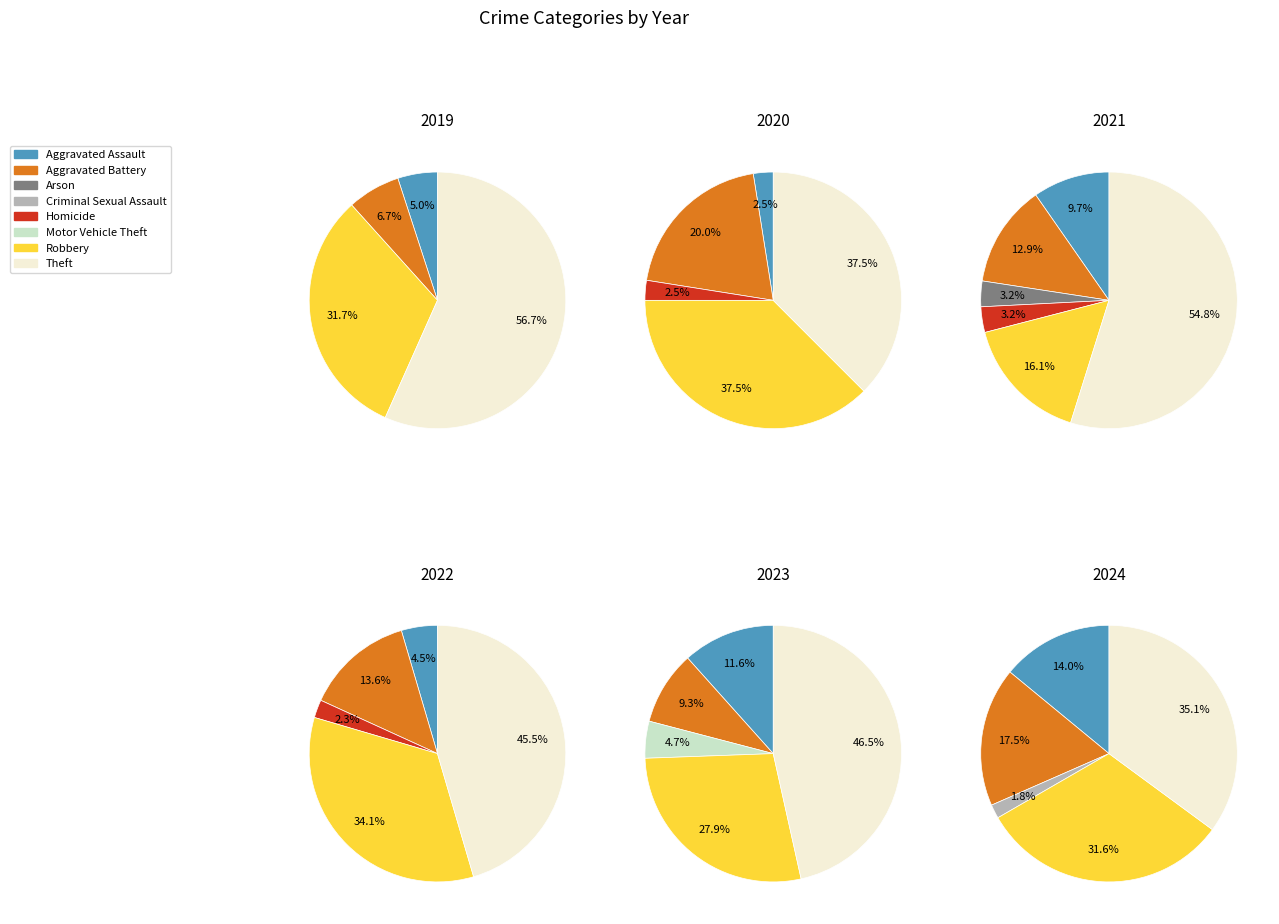

The values_2019 slice represents 18% of the pie. True or false?

False